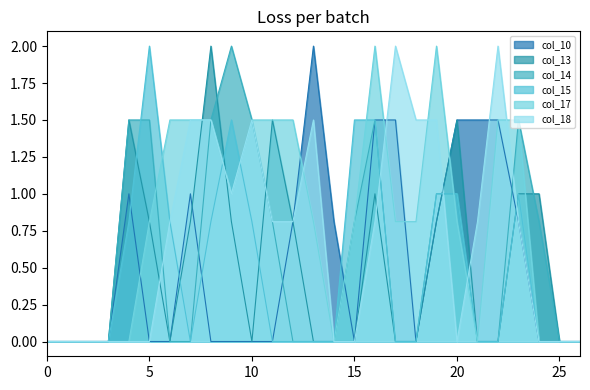

In col_17, how many points are higher than both neighbors (excluding endpoints)?

2